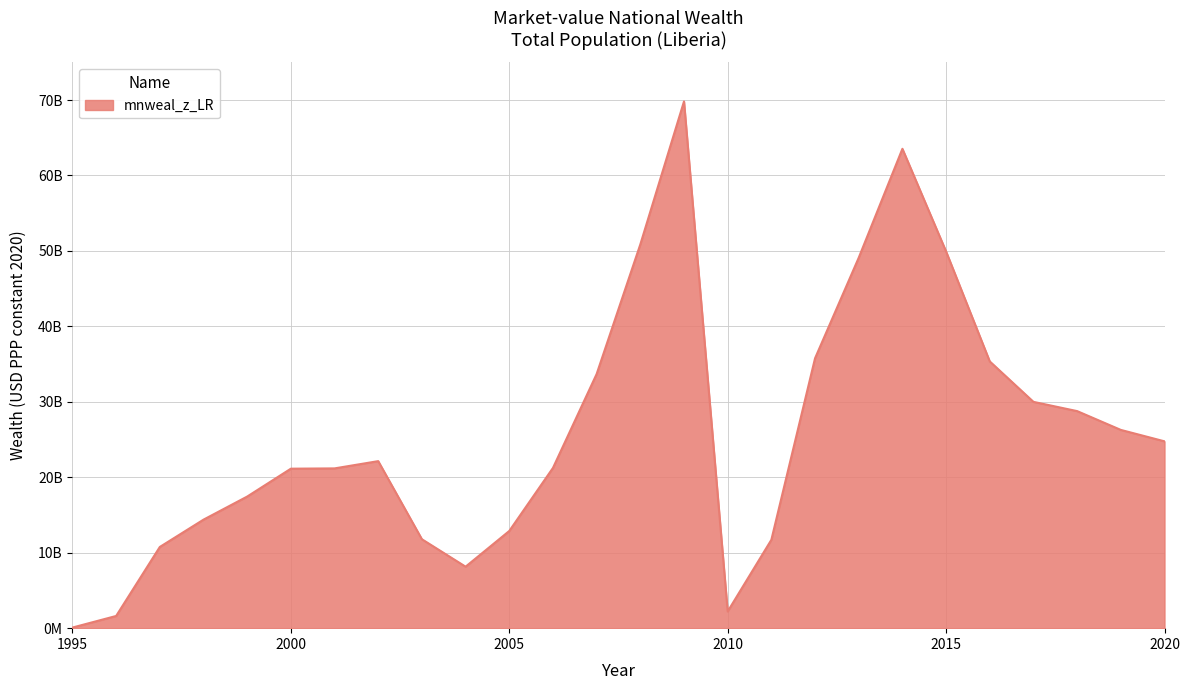

What is the greatest value displayed?

69812696758.2